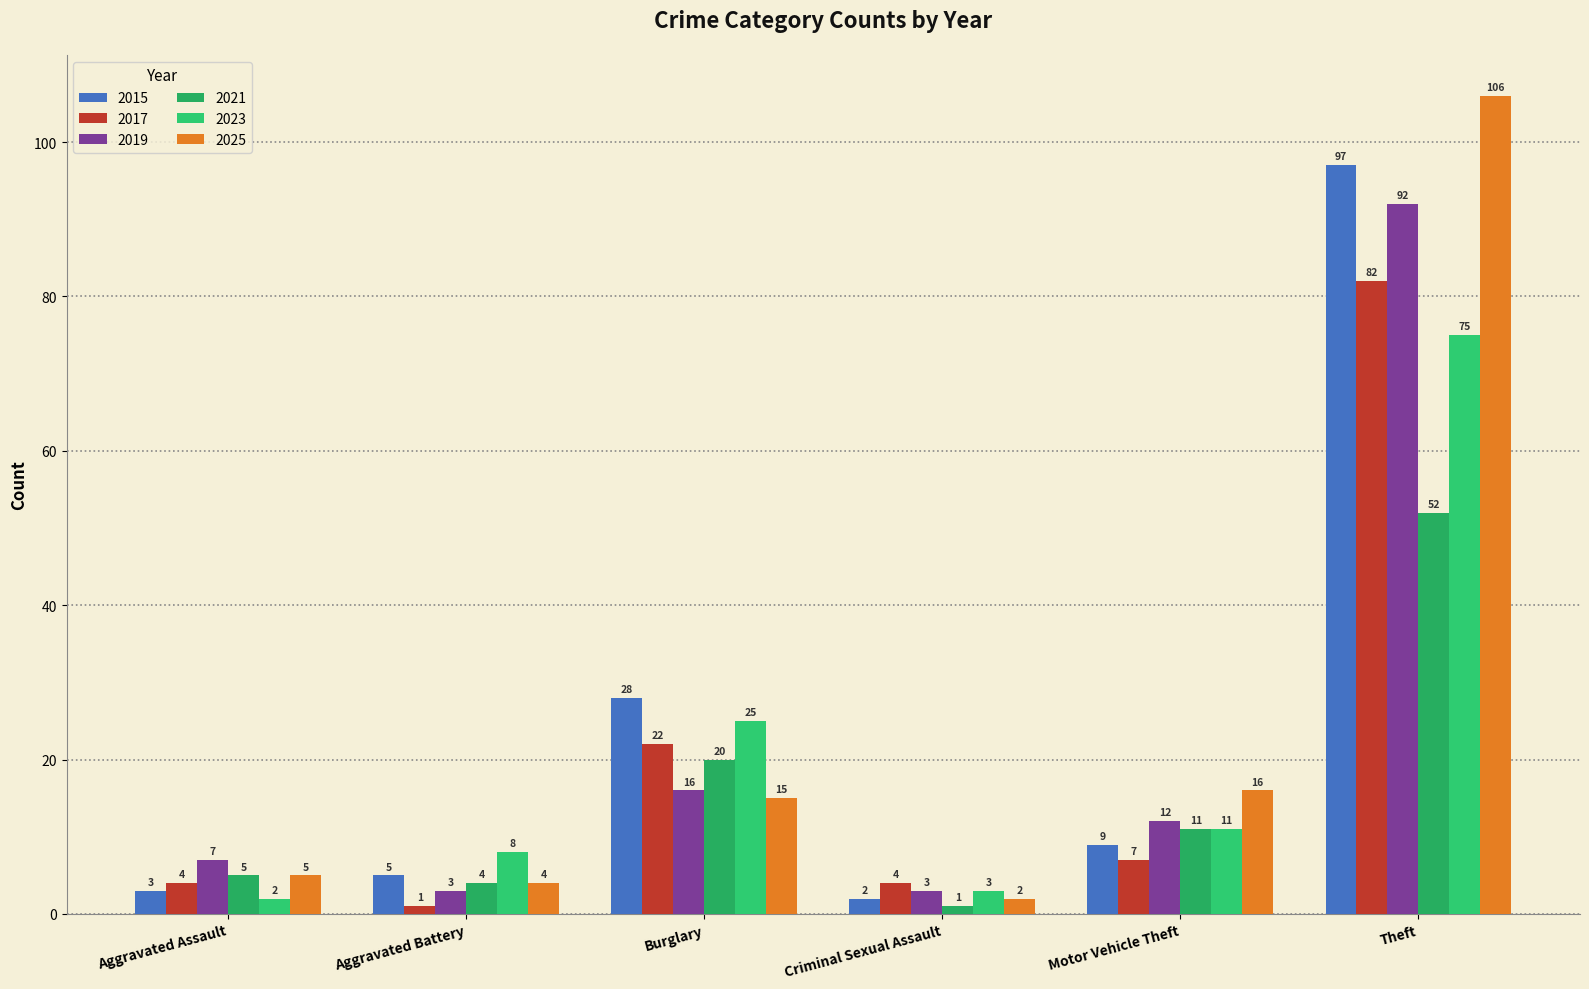

What is the sum of the 2021 values at Criminal Sexual Assault and Motor Vehicle Theft?

12